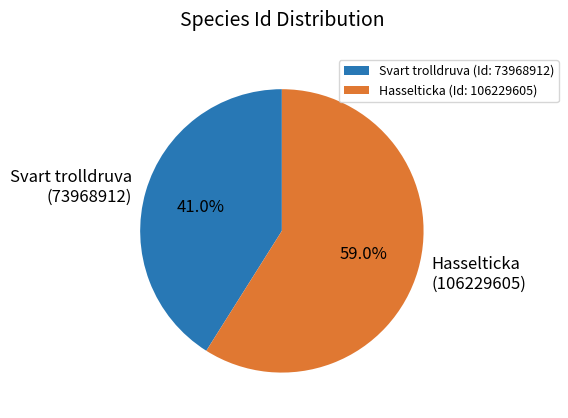

How many segments does this pie chart have?

2